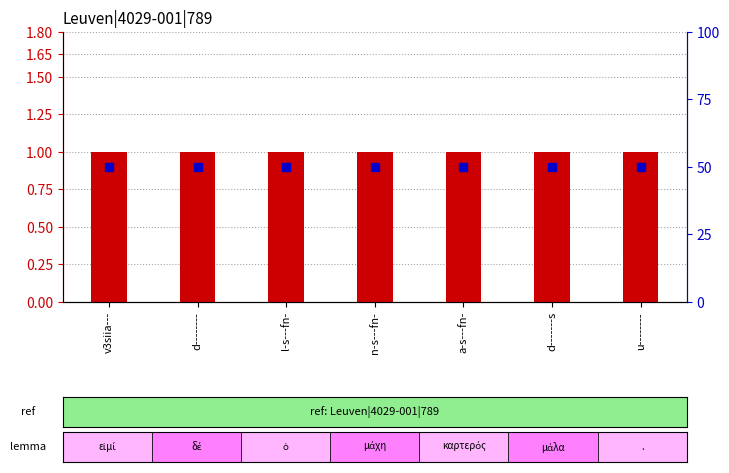

At how many categories does at least one series exceed 1?

7